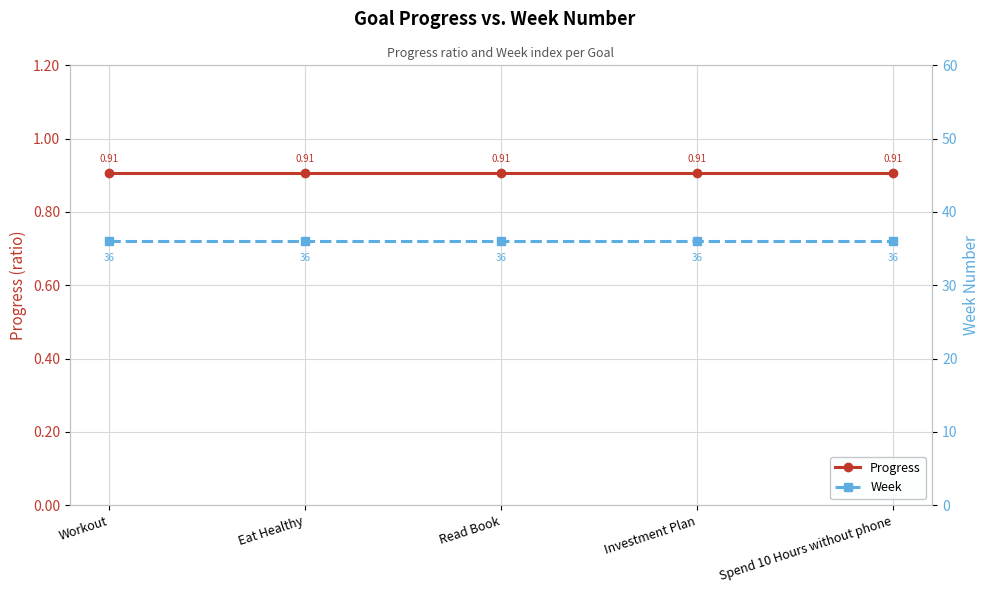

Is it true that Progress equals 1.4 at Workout?

False